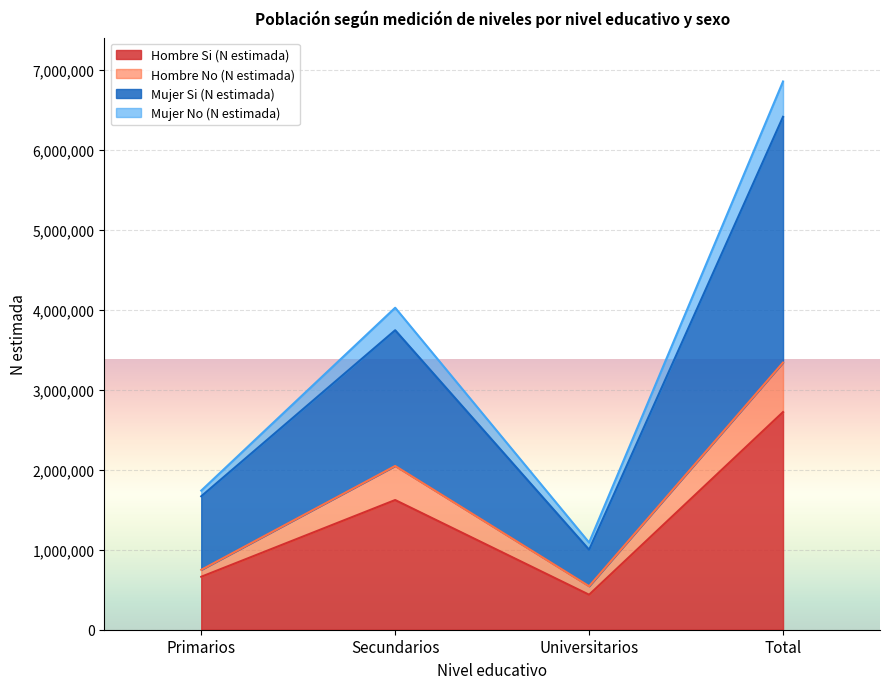

Reading right to left, extract all data points from this chart.

Hombre Si (N estimada): Total=2722195	Universitarios=437795	Secundarios=1621985	Primarios=662414
Hombre No (N estimada): Total=3341300	Universitarios=543975	Secundarios=2048188	Primarios=749136
Mujer Si (N estimada): Total=6414567	Universitarios=1000319	Secundarios=3745553	Primarios=1668694
Mujer No (N estimada): Total=6856634	Universitarios=1090058	Secundarios=4026818	Primarios=1739757